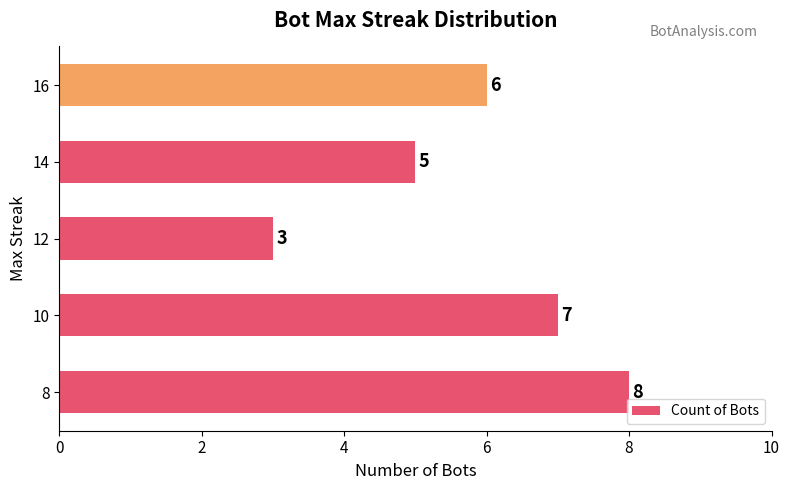

Which label corresponds to the smallest value in the chart?

12